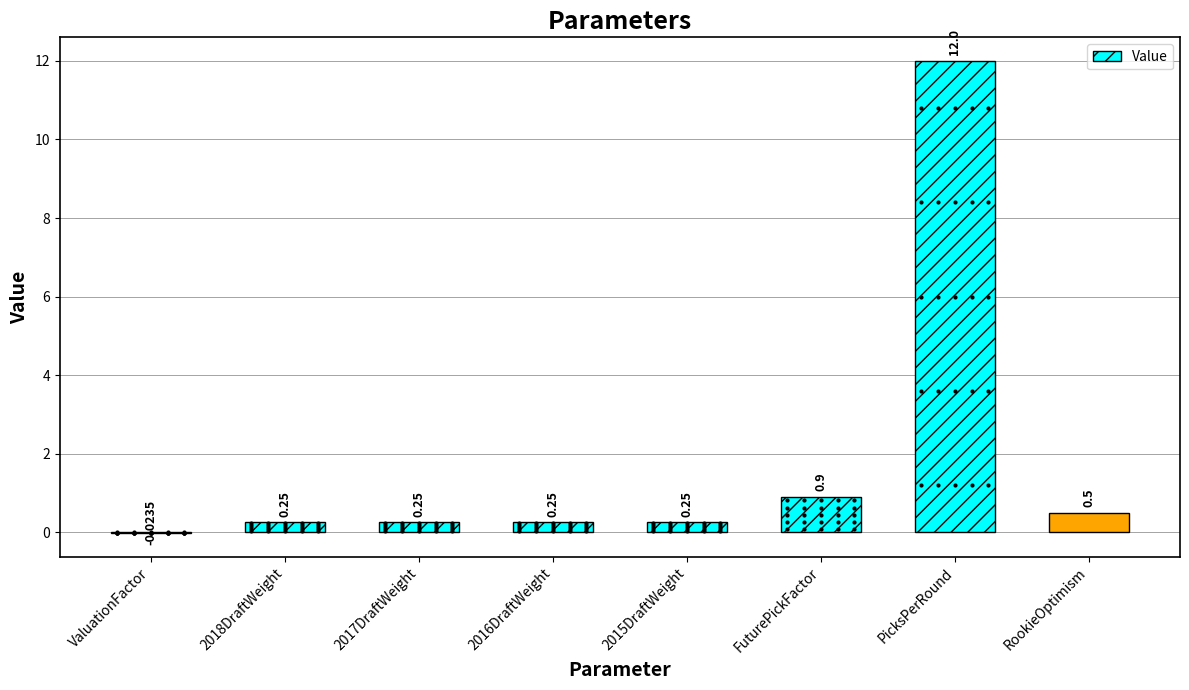

Which has a higher value, 2017DraftWeight or 2015DraftWeight?

2017DraftWeight